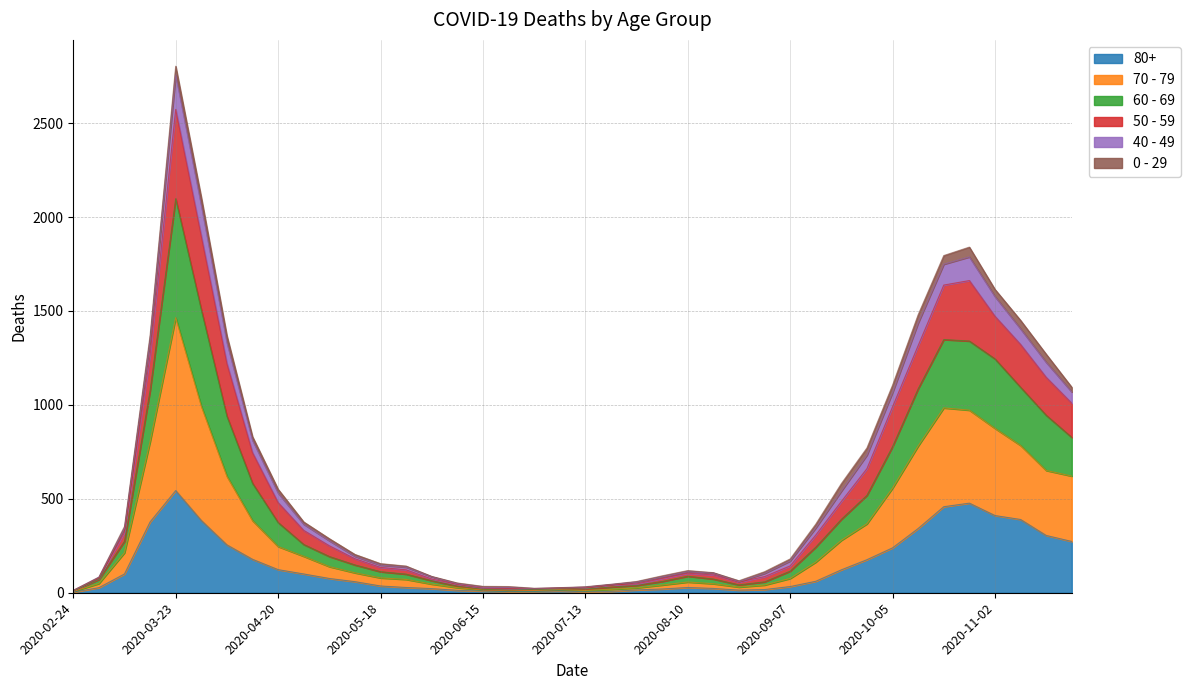

In 70 - 79, how many points are higher than both neighbors (excluding endpoints)?

3